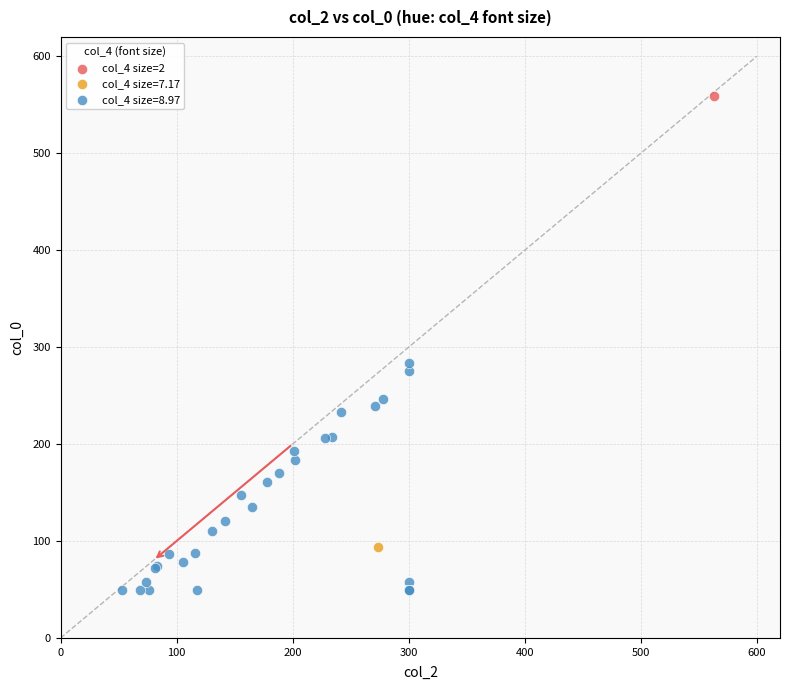

What are all the series names shown in the legend?

col_4 size=2, col_4 size=7.17, col_4 size=8.97